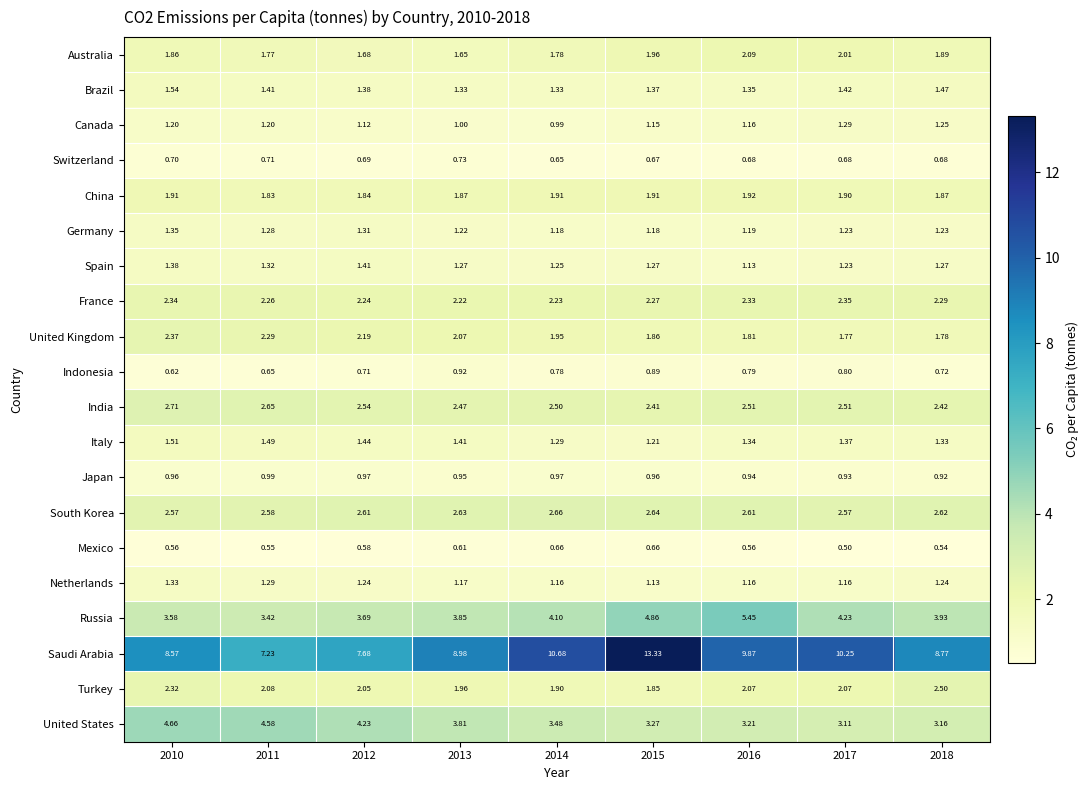

Which series changed the most between 2011 and 2016?

Saudi Arabia